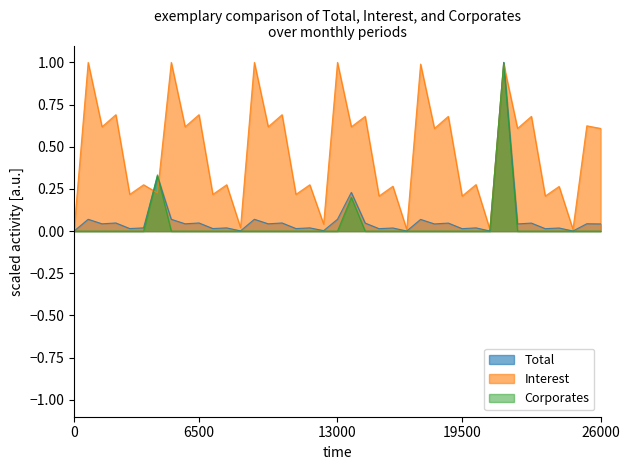

The Corporates series shows -0.4 at Mar-2021. True or false?

False